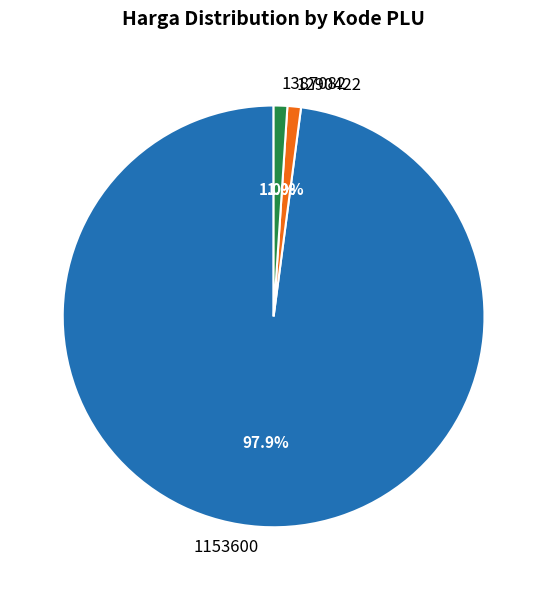

What is the total percentage of 1290422 and 1153600?

99.0%